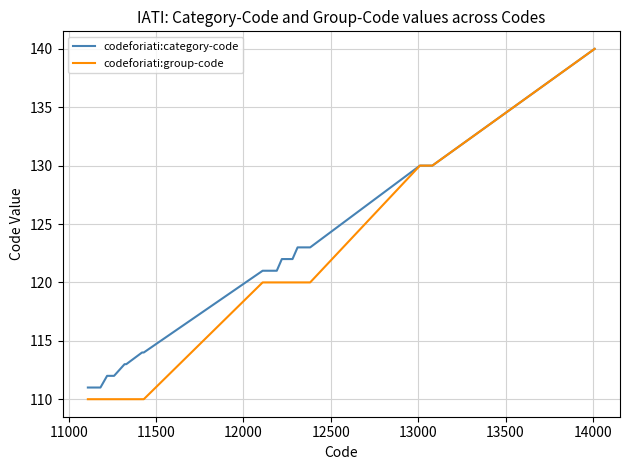

List the series in order of their overall mean, highest first.

codeforiati:category-code, codeforiati:group-code